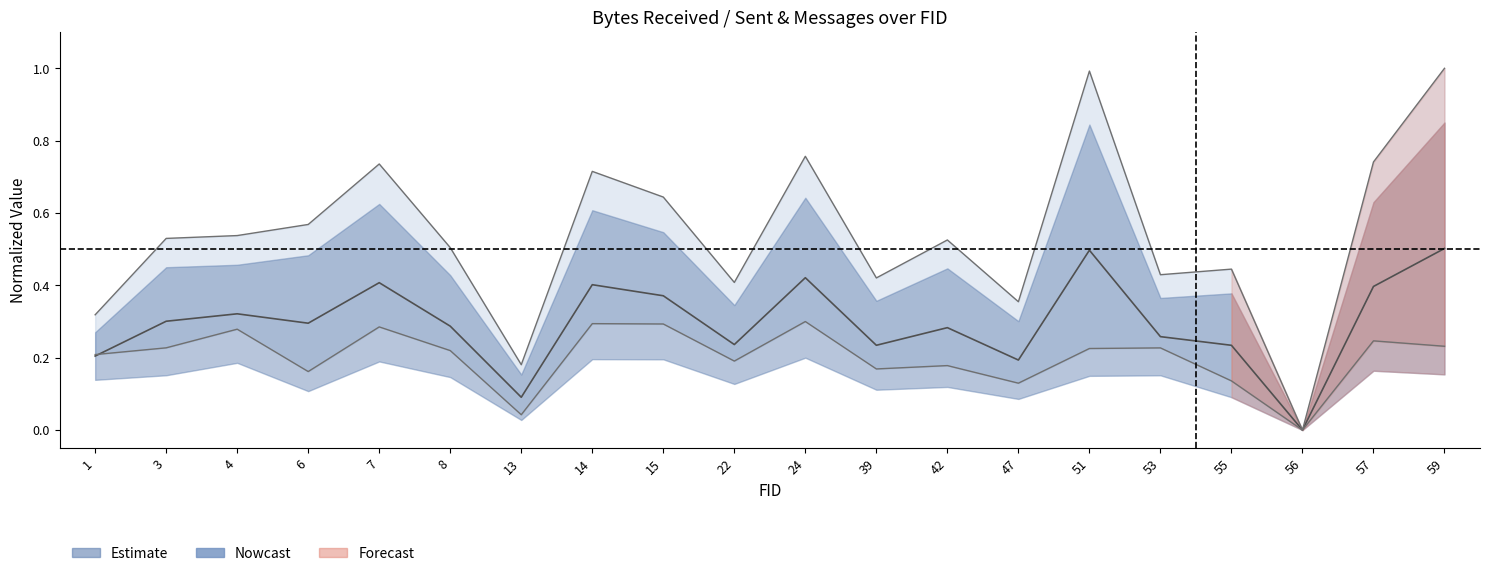

Reading left to right, list all the values displayed in this chart.

B_bytes_received: 1=0.3	3=0.5	4=0.5	6=0.6	7=0.7	8=0.5	13=0.2	14=0.7	15=0.6	22=0.4	24=0.8	39=0.4	42=0.5	47=0.4	51=1.0	53=0.4	55=0.4	56=0.0	57=0.7	59=1.0
B_bytes_sent: 1=0.2	3=0.2	4=0.3	6=0.2	7=0.3	8=0.2	13=0.0	14=0.3	15=0.3	22=0.2	24=0.3	39=0.2	42=0.2	47=0.1	51=0.2	53=0.2	55=0.1	56=0.0	57=0.2	59=0.2
N_num_messages_received: 1=0.2	3=0.3	4=0.3	6=0.3	7=0.4	8=0.3	13=0.1	14=0.4	15=0.4	22=0.2	24=0.4	39=0.2	42=0.3	47=0.2	51=0.5	53=0.3	55=0.2	56=0.0	57=0.4	59=0.5